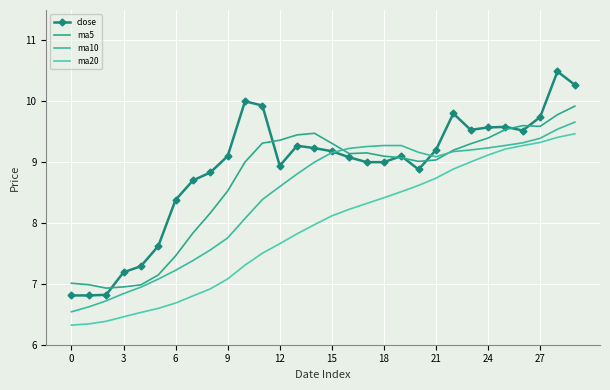

Which series has the largest range (max minus min)?

close